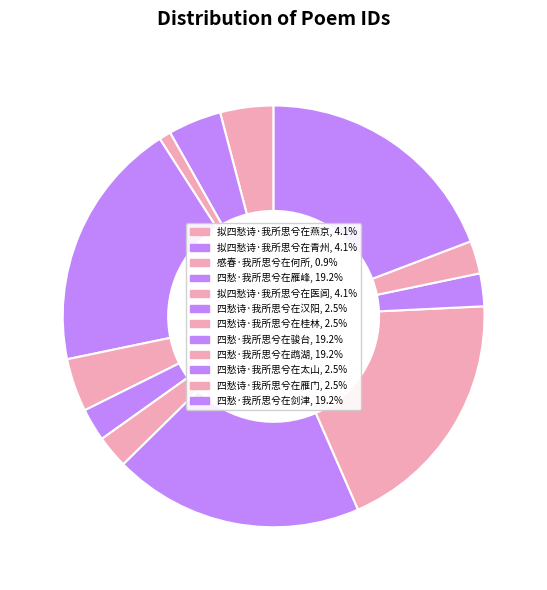

What is the largest slice in the pie chart?

四愁·我所思兮在剑津